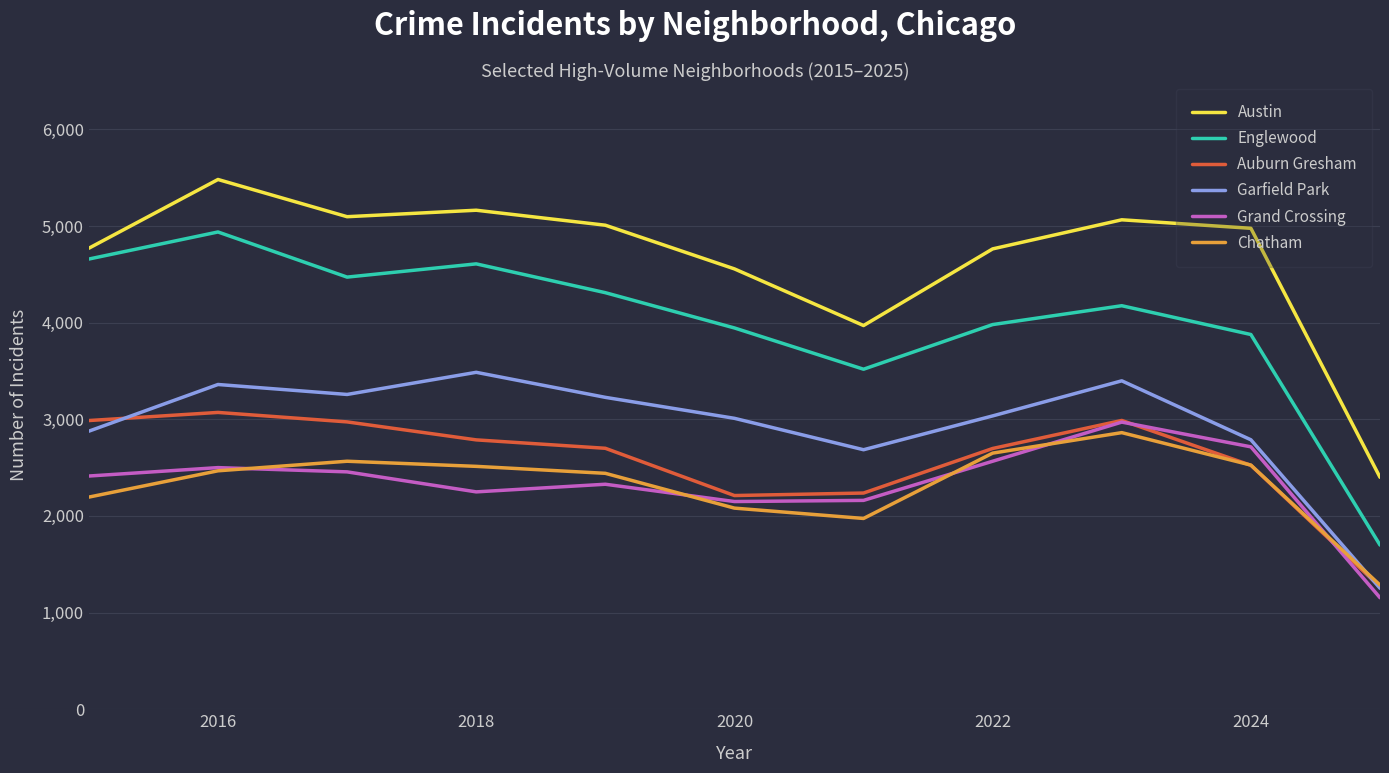

Which series has the largest total across all categories?

Austin